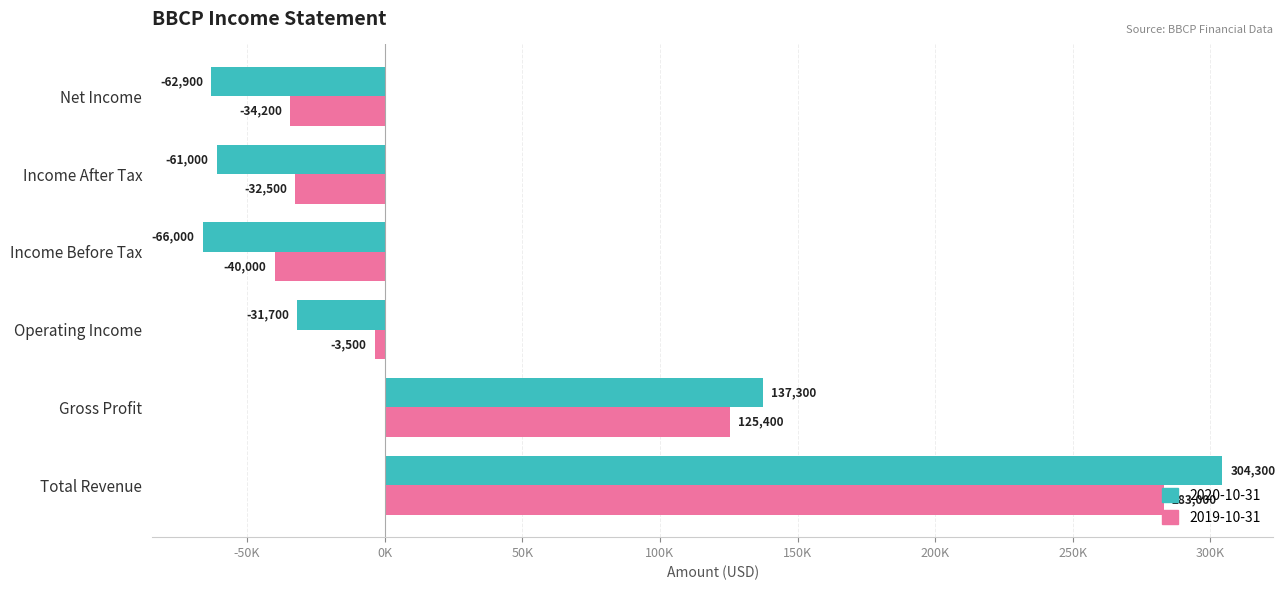

Rank the categories by 2019-10-31 value from lowest to highest.

Income Before Tax, Net Income, Income After Tax, Operating Income, Gross Profit, Total Revenue